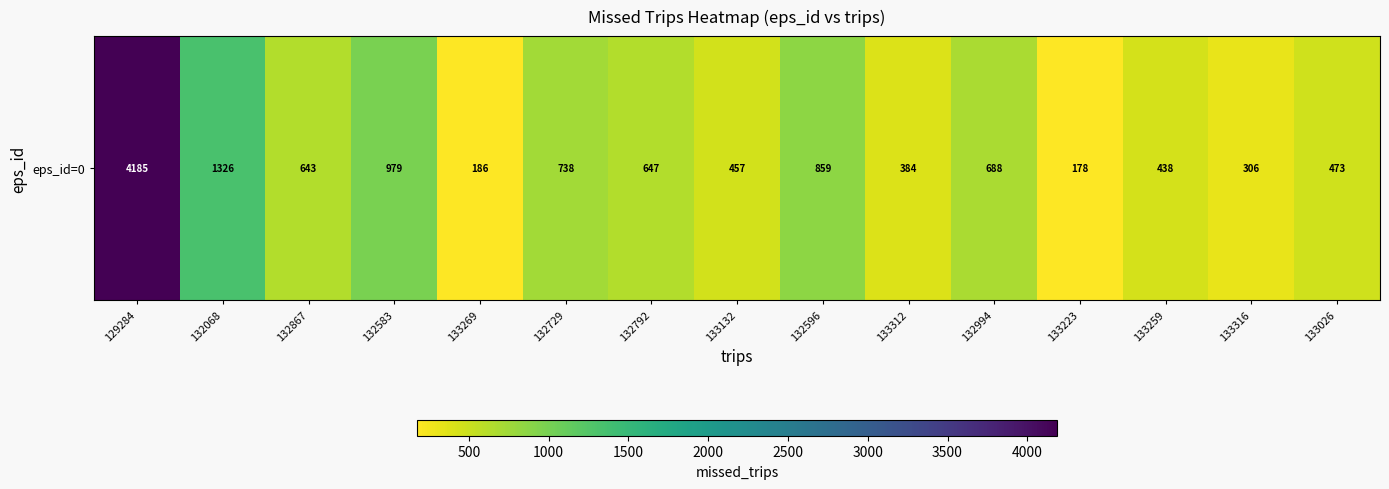

True or false: the data shows 306 at 133316.

True